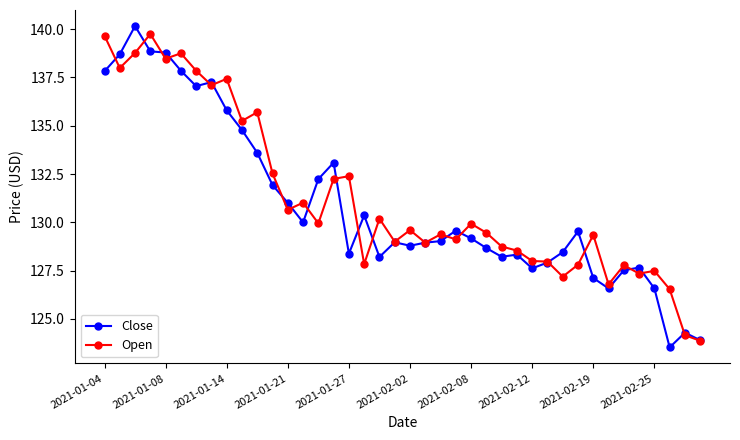

What is the value of the Close point at the 34th from the left?

126.6